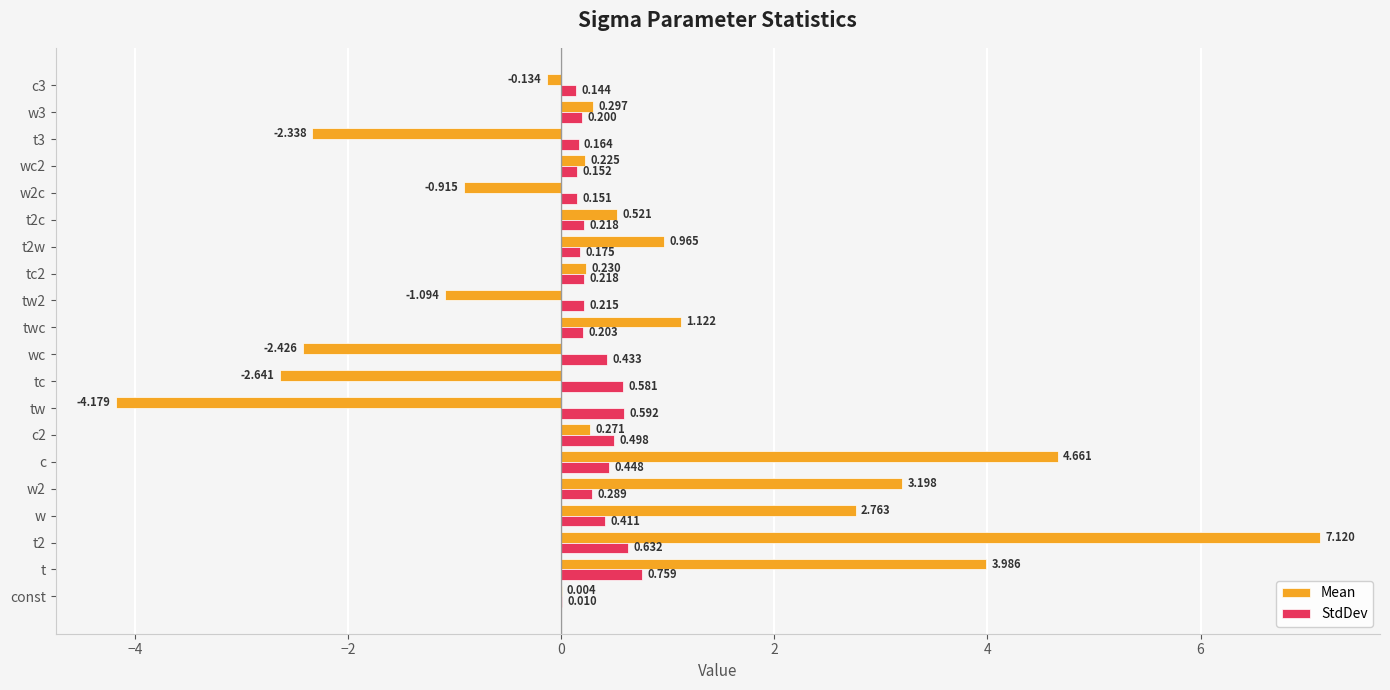

Which series changed the most between t2 and w2c?

Mean